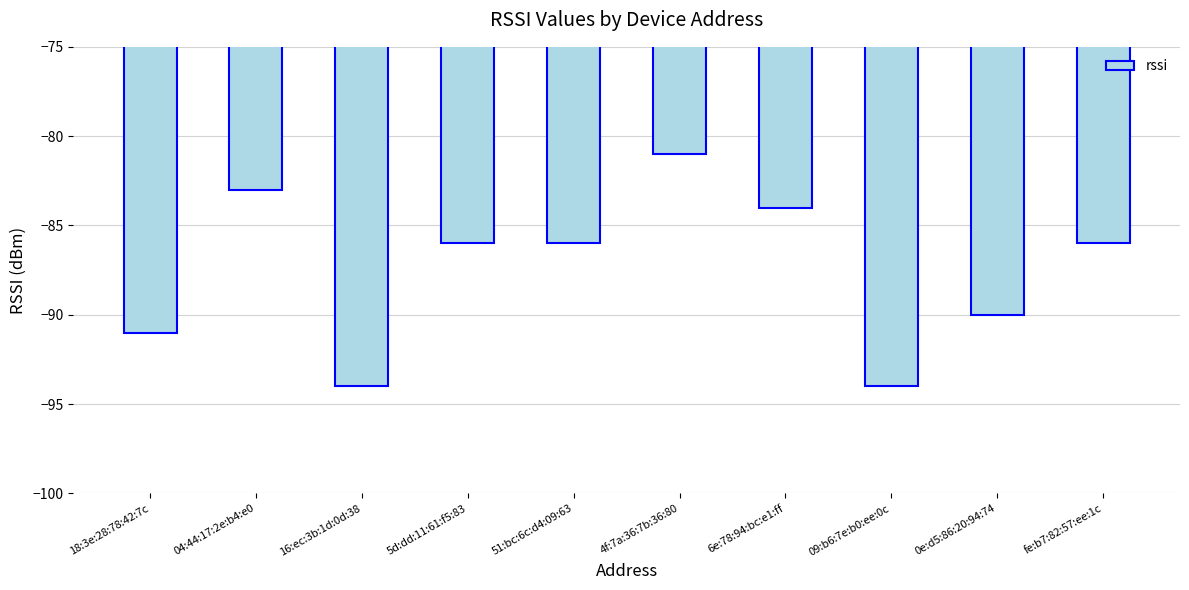

What is the label of the 4th bar from the left?

5d:dd:11:61:f5:83